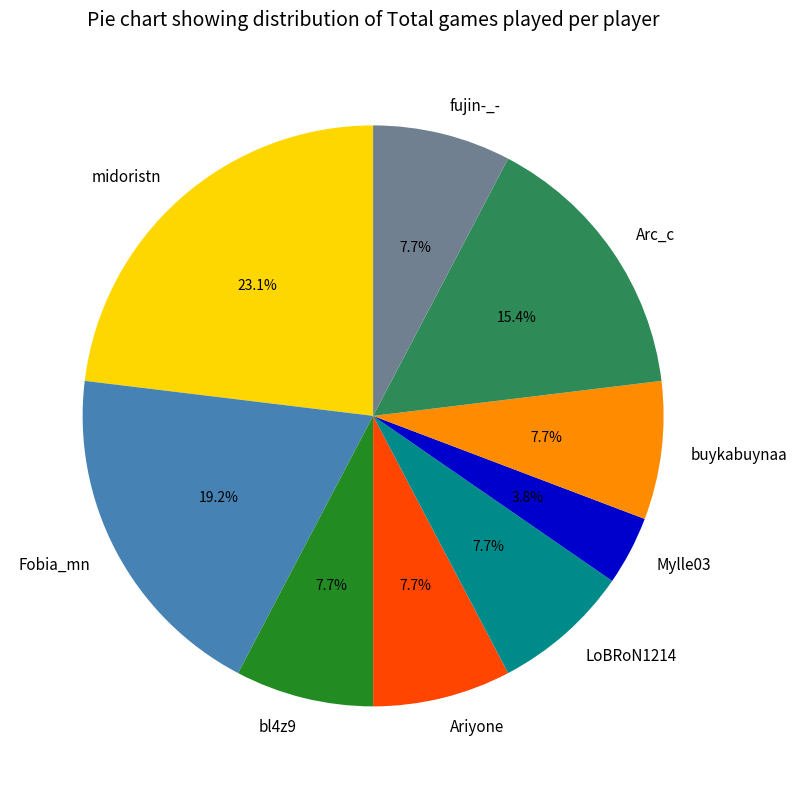

Approximately how many times larger is the value at Arc_c compared to midoristn?

0.7